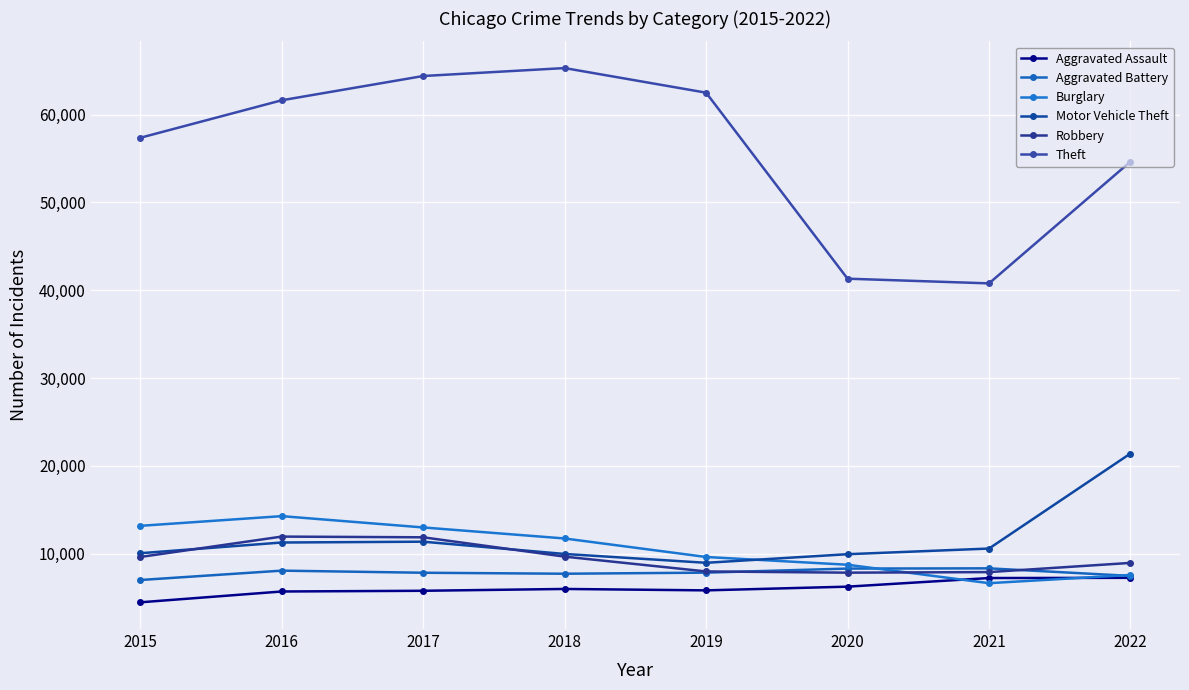

At which category is the sum across all series the highest?

2017